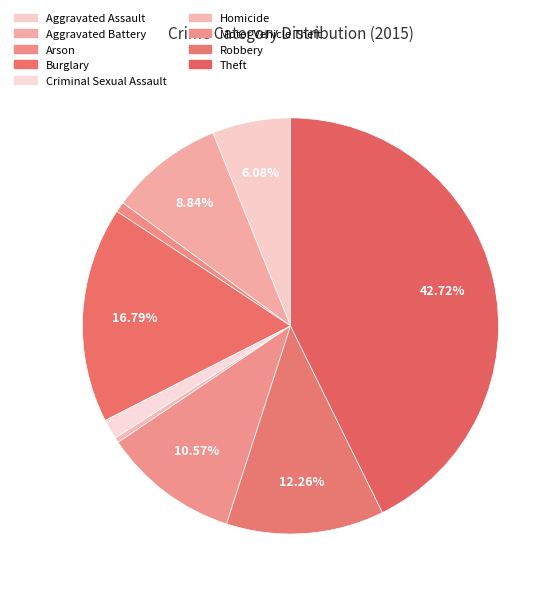

How many slices are in this pie chart?

9